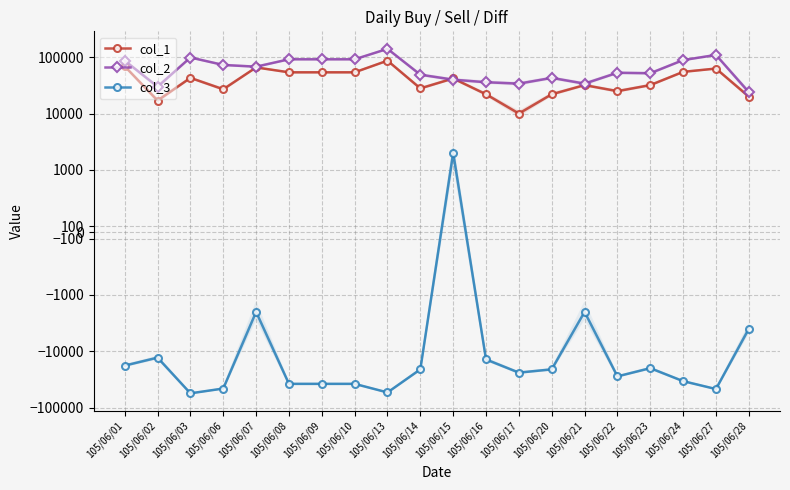

How many data points in col_2 are above 68000?

9